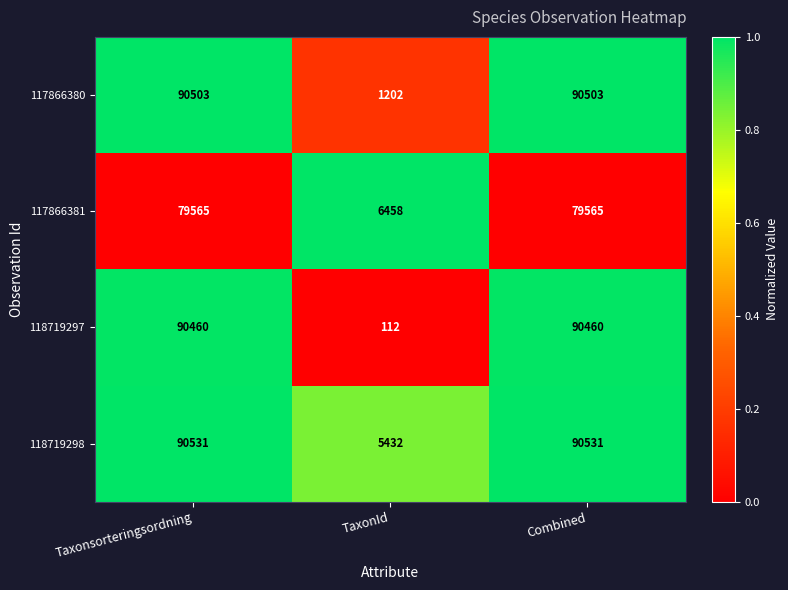

What is the spread (max minus min) of values at Combined?

10966